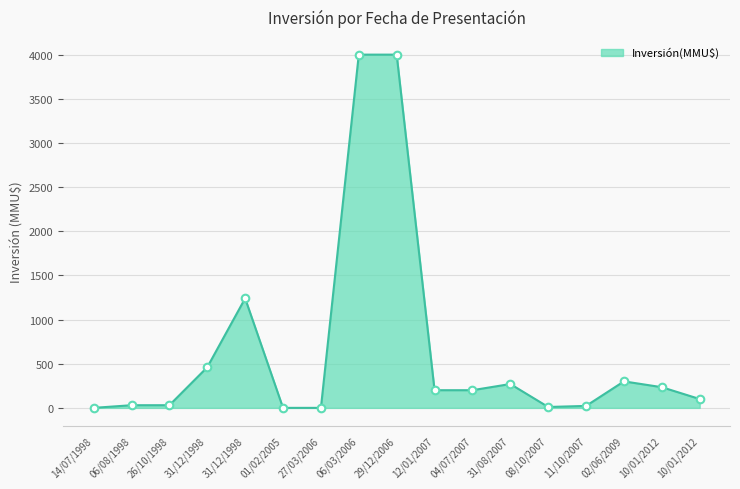

What is the change in value from 31/12/1998 to 27/03/2006?

-1240